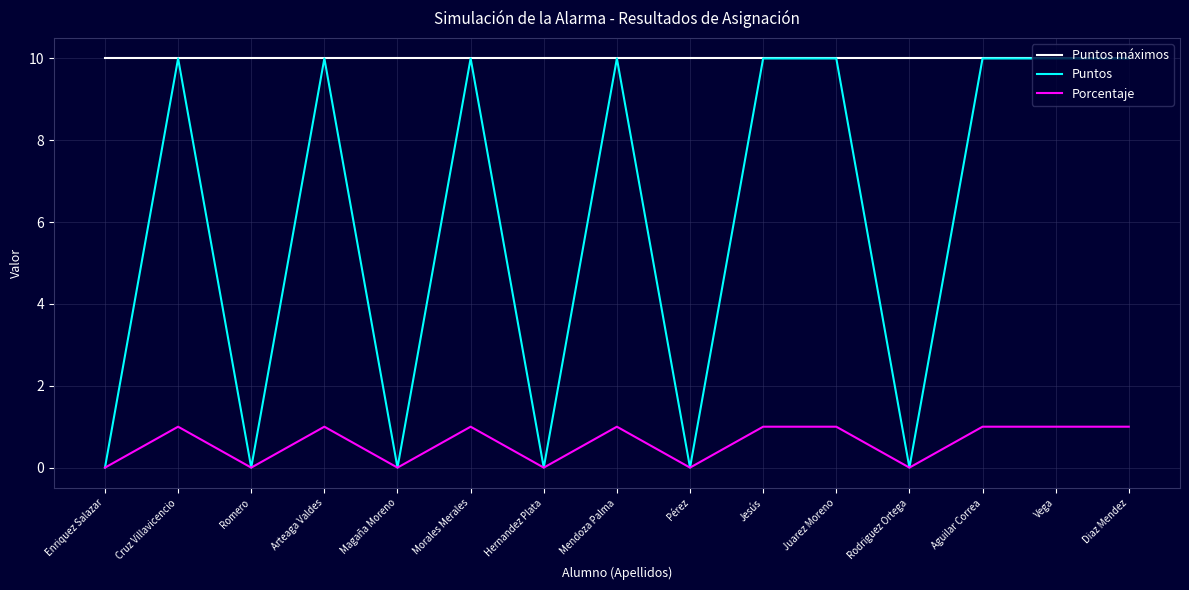

What is the total value across all series at Arteaga Valdes?

21